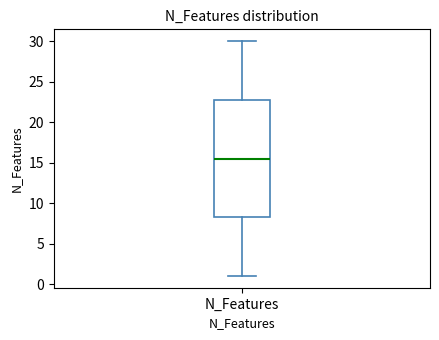

Read this box plot against the y-axis: the position of the median line, the range covered by the box, and the ends of both whiskers. The values are not printed on the chart, so give them approximately, as read against the axis.

median 15.5, box 8.5 to 23.0, whiskers 1.0 to 30.0